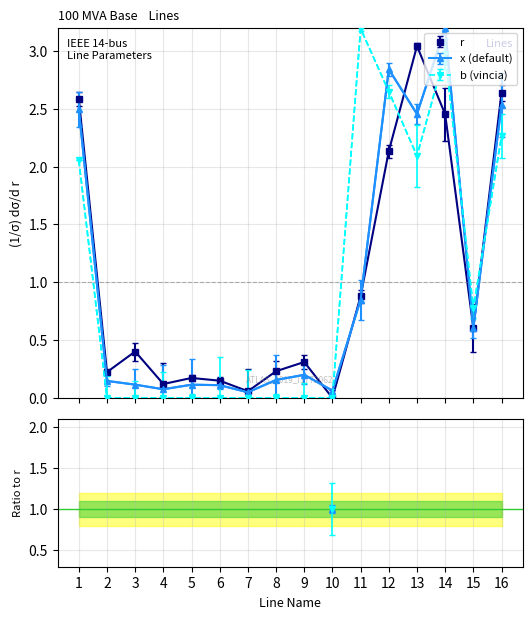

At which category is the sum across all series the highest?

14